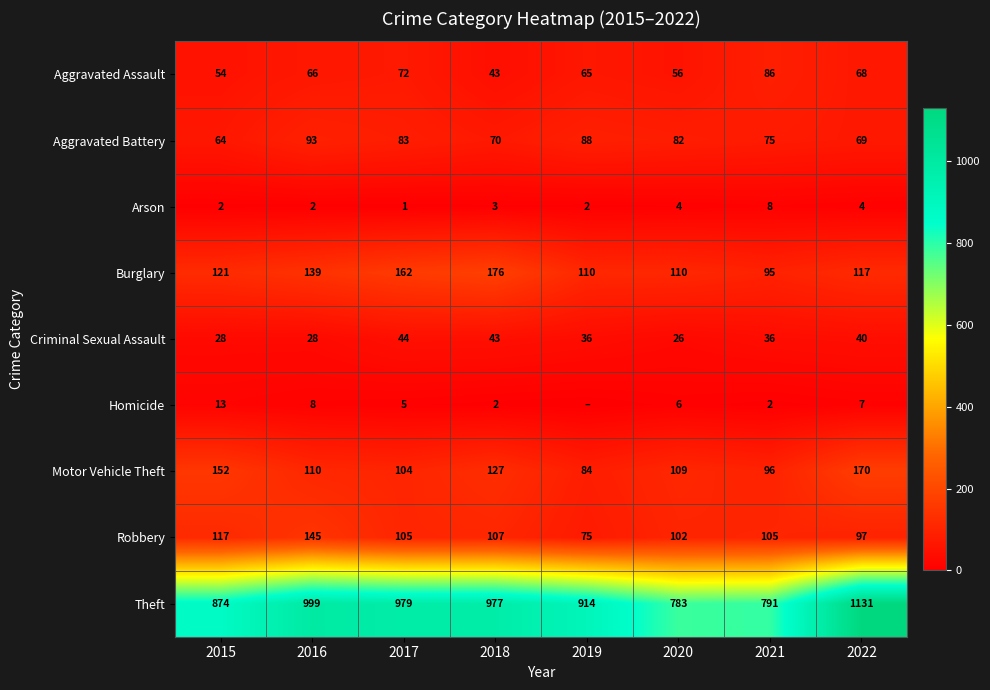

Is it true that Theft equals 190 at 2019?

False